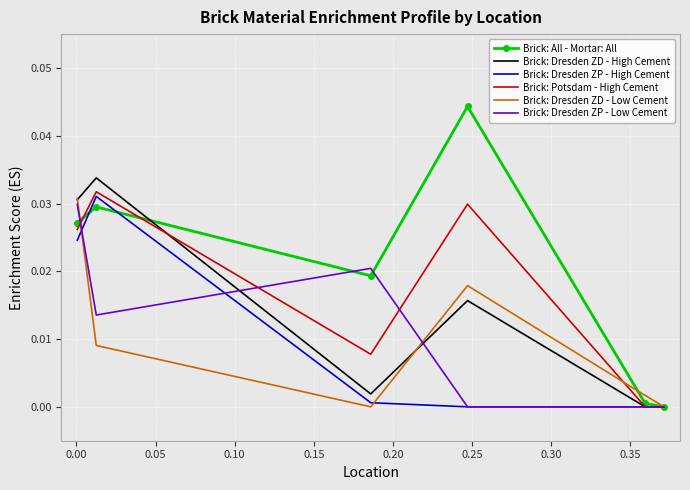

Which series has the largest total across all categories?

Brick: All - Mortar: All